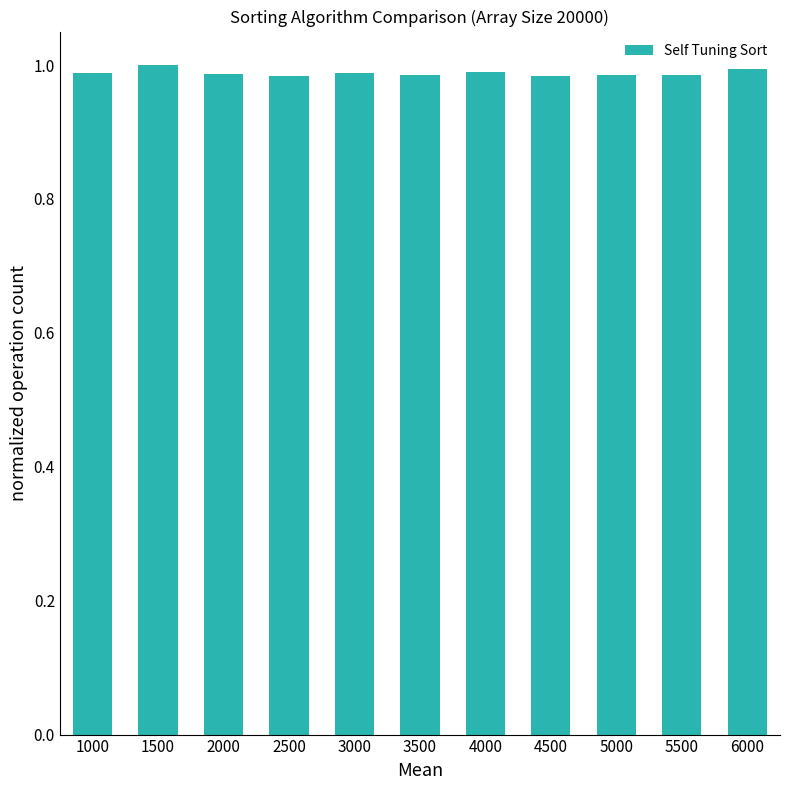

What is the sum of the values at 4500 and 3000?

2.0